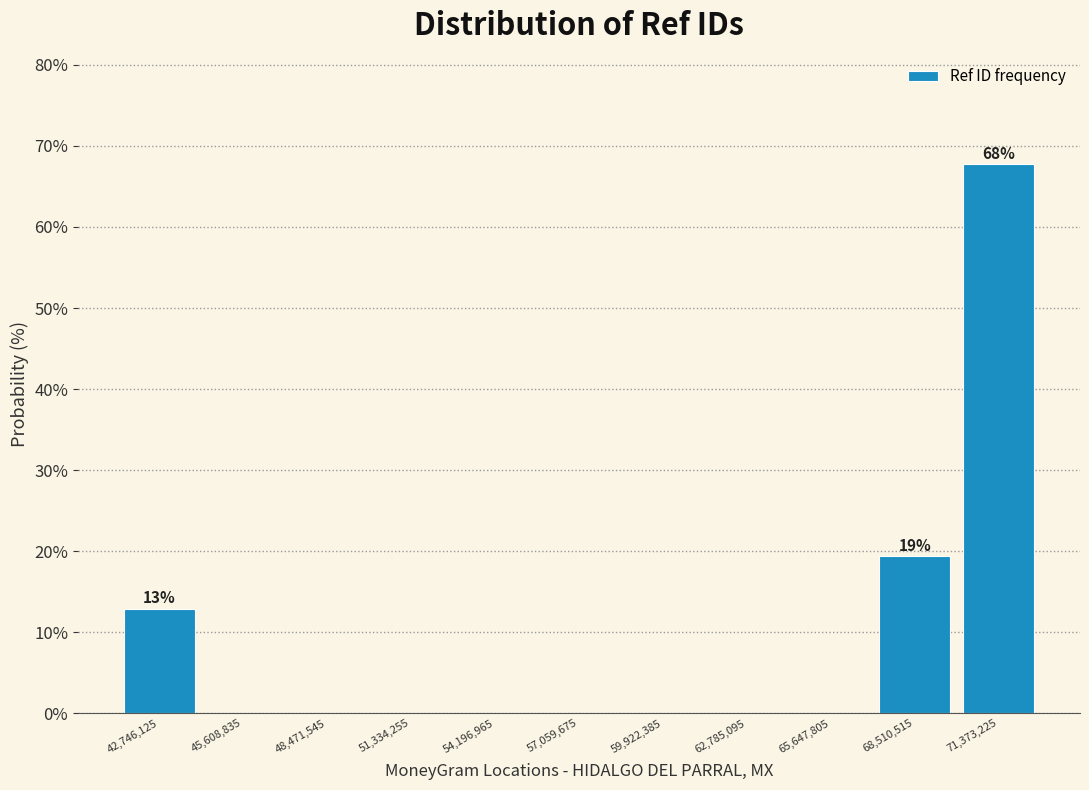

Which range on the x-axis has the tallest bar?

70000000 to 73000000